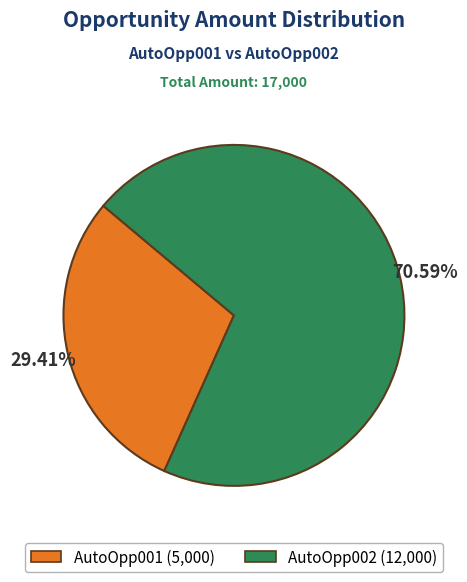

What percentage do AutoOpp002 and AutoOpp001 together represent?

100.0%